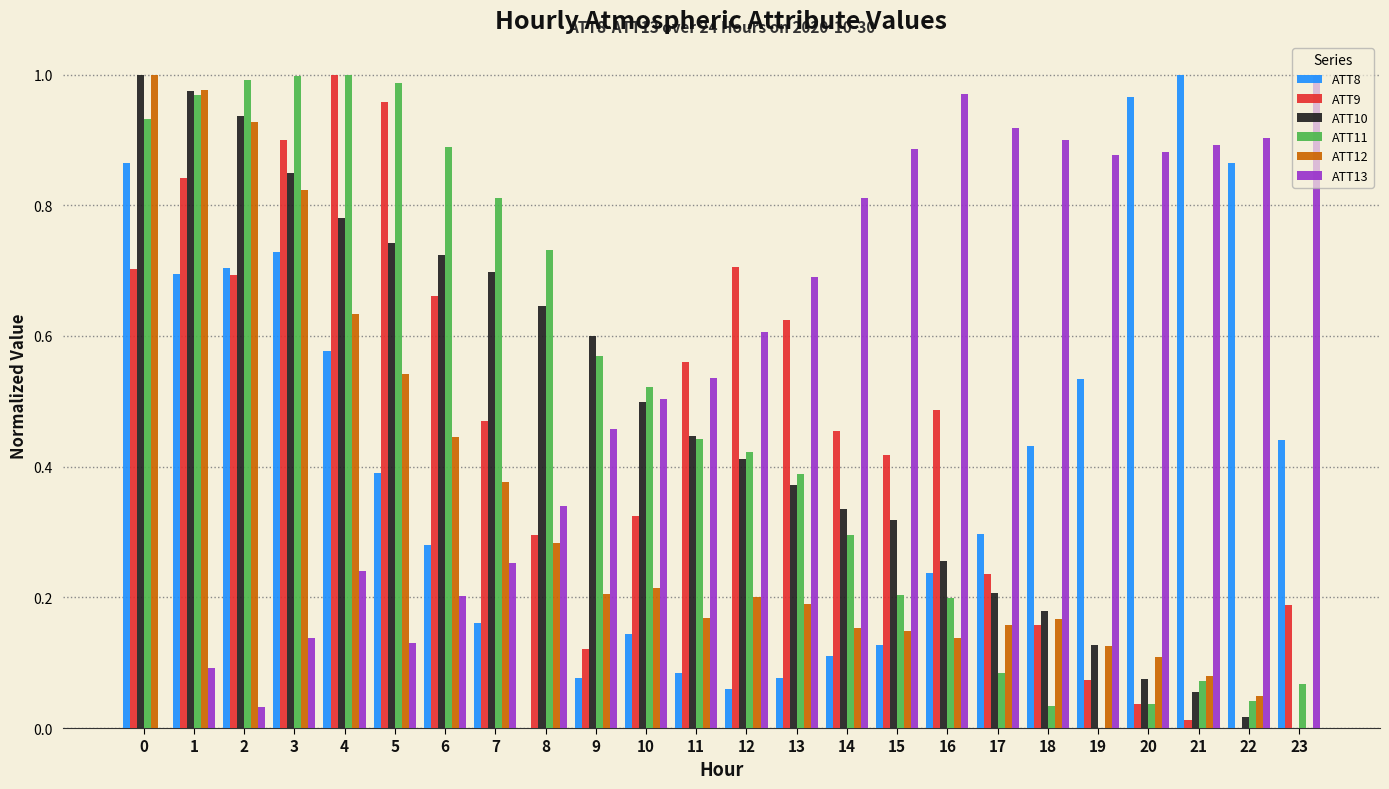

True or false: ATT11 has a value of 0.1 at 21.

True